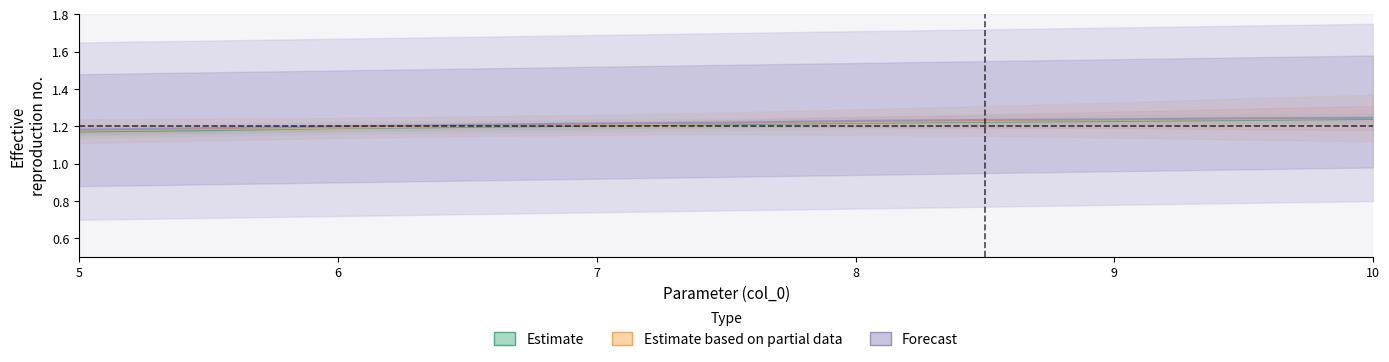

List the series in order of their overall mean, lowest first.

Estimate, Estimate based on partial data, Forecast